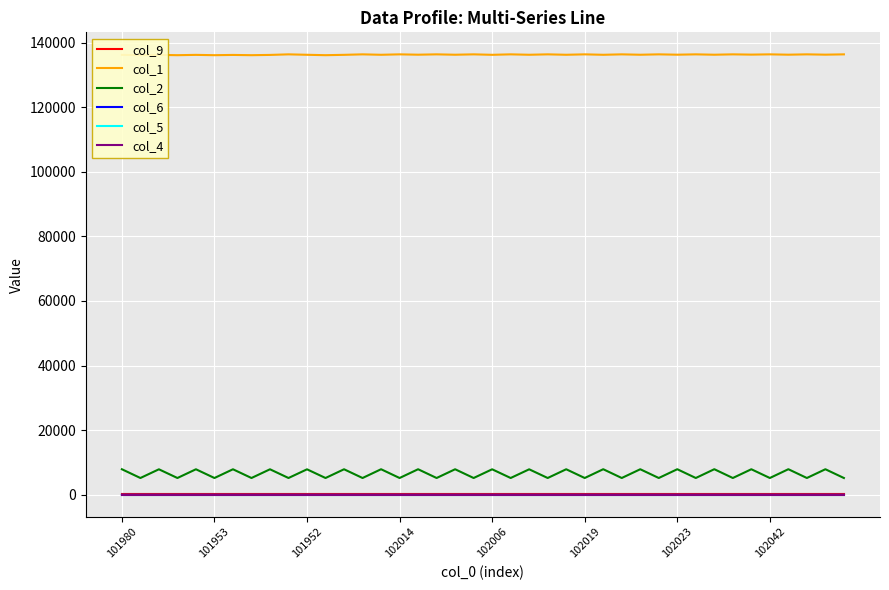

True or false: col_2 and col_4 intersect in this chart.

False